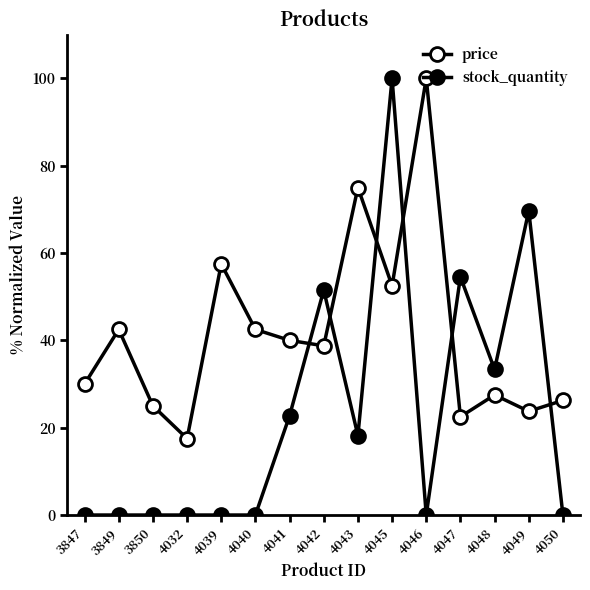

How many distinct data groups are displayed?

2